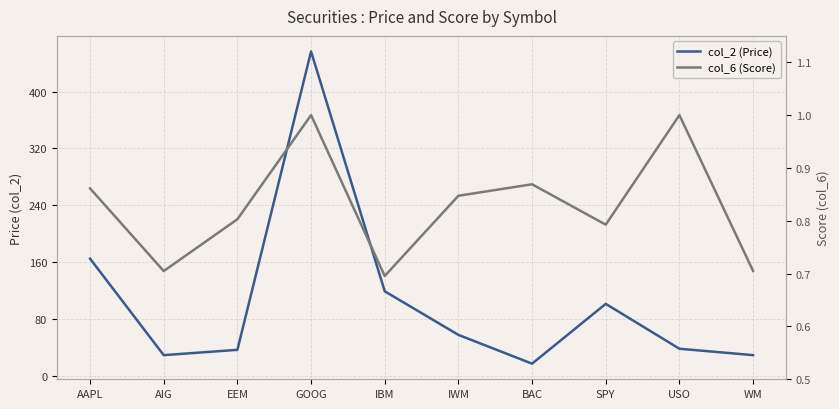

True or false: col_2 (Price) and col_6 (Score) intersect in this chart.

False